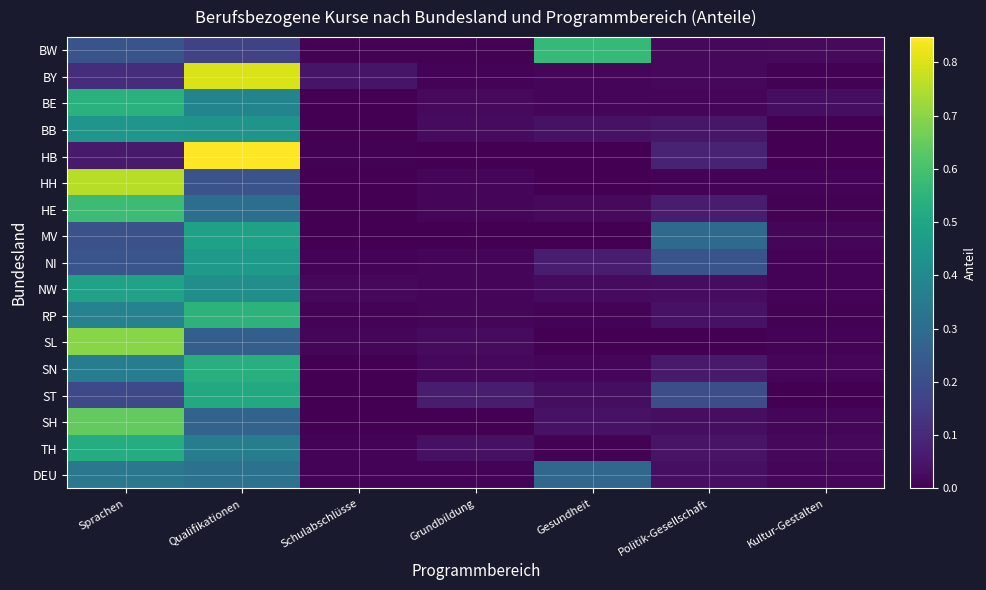

Count the number of data series in this chart.

17